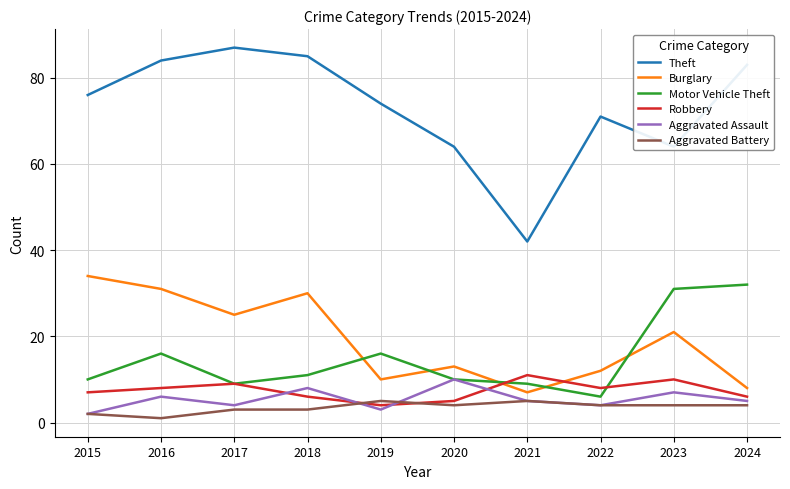

True or false: Motor Vehicle Theft and Aggravated Battery intersect in this chart.

False